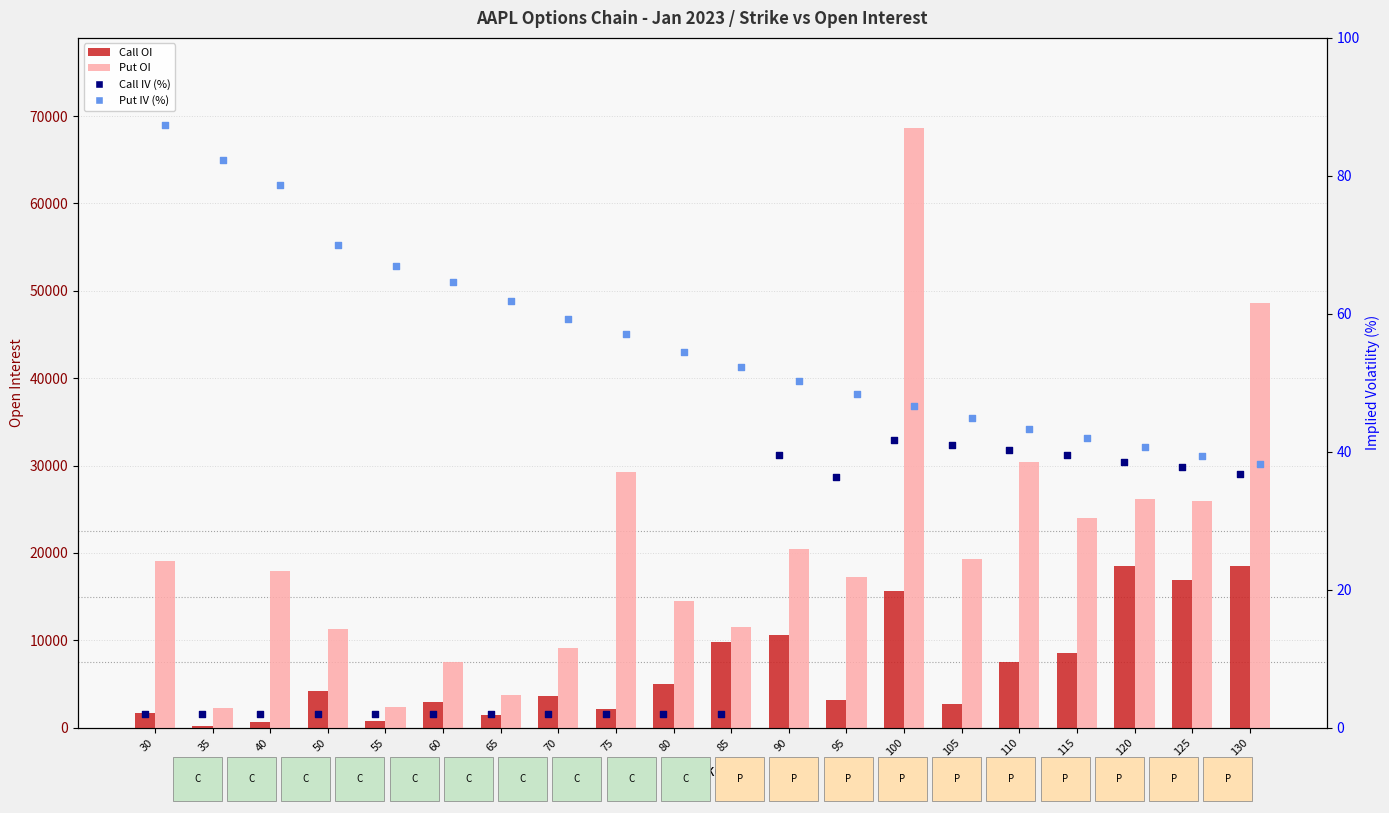

Which series reaches the minimum Y coordinate?

Call IV (%)